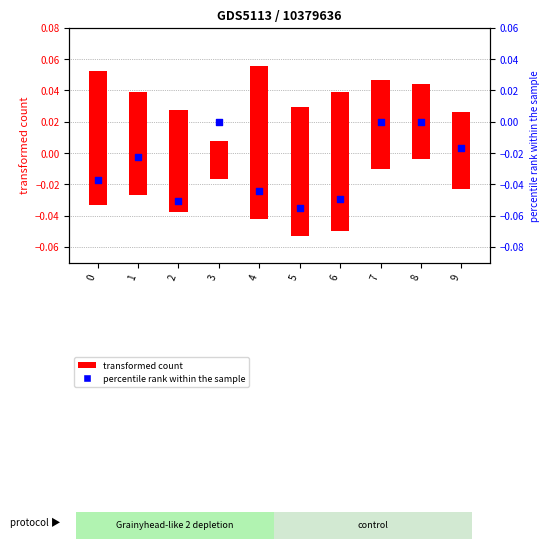

At how many categories does at least one series exceed 0?

10